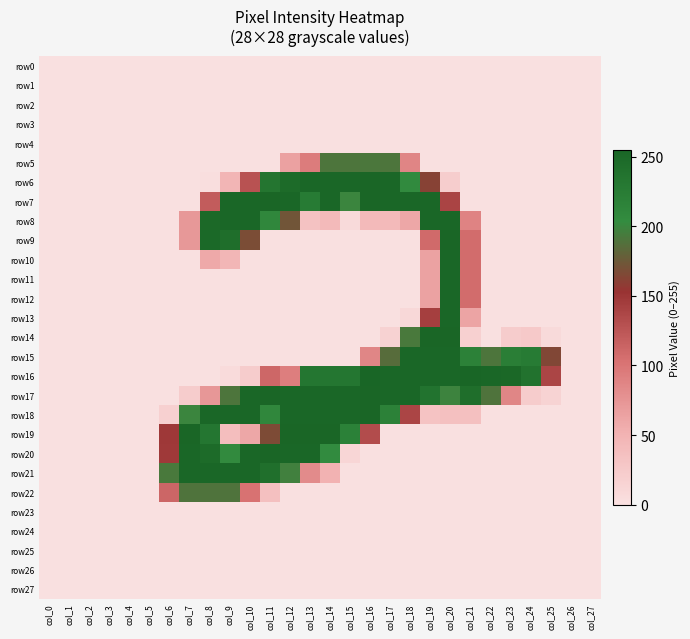

Reading left to right, list all the values displayed in this chart.

row0: col_0=0	col_1=0	col_2=0	col_3=0	col_4=0	col_5=0	col_6=0	col_7=0	col_8=0	col_9=0	col_10=0	col_11=0	col_12=0	col_13=0	col_14=0	col_15=0	col_16=0	col_17=0	col_18=0	col_19=0	col_20=0	col_21=0	col_22=0	col_23=0	col_24=0	col_25=0	col_26=0	col_27=0
row1: col_0=0	col_1=0	col_2=0	col_3=0	col_4=0	col_5=0	col_6=0	col_7=0	col_8=0	col_9=0	col_10=0	col_11=0	col_12=0	col_13=0	col_14=0	col_15=0	col_16=0	col_17=0	col_18=0	col_19=0	col_20=0	col_21=0	col_22=0	col_23=0	col_24=0	col_25=0	col_26=0	col_27=0
row2: col_0=0	col_1=0	col_2=0	col_3=0	col_4=0	col_5=0	col_6=0	col_7=0	col_8=0	col_9=0	col_10=0	col_11=0	col_12=0	col_13=0	col_14=0	col_15=0	col_16=0	col_17=0	col_18=0	col_19=0	col_20=0	col_21=0	col_22=0	col_23=0	col_24=0	col_25=0	col_26=0	col_27=0
row3: col_0=0	col_1=0	col_2=0	col_3=0	col_4=0	col_5=0	col_6=0	col_7=0	col_8=0	col_9=0	col_10=0	col_11=0	col_12=0	col_13=0	col_14=0	col_15=0	col_16=0	col_17=0	col_18=0	col_19=0	col_20=0	col_21=0	col_22=0	col_23=0	col_24=0	col_25=0	col_26=0	col_27=0
row4: col_0=0	col_1=0	col_2=0	col_3=0	col_4=0	col_5=0	col_6=0	col_7=0	col_8=0	col_9=0	col_10=0	col_11=0	col_12=0	col_13=0	col_14=0	col_15=0	col_16=0	col_17=0	col_18=0	col_19=0	col_20=0	col_21=0	col_22=0	col_23=0	col_24=0	col_25=0	col_26=0	col_27=0
row5: col_0=0	col_1=0	col_2=0	col_3=0	col_4=0	col_5=0	col_6=0	col_7=0	col_8=0	col_9=0	col_10=0	col_11=0	col_12=65	col_13=94	col_14=191	col_15=191	col_16=192	col_17=191	col_18=87	col_19=0	col_20=0	col_21=0	col_22=0	col_23=0	col_24=0	col_25=0	col_26=0	col_27=0
row6: col_0=0	col_1=0	col_2=0	col_3=0	col_4=0	col_5=0	col_6=0	col_7=0	col_8=2	col_9=48	col_10=128	col_11=234	col_12=248	col_13=253	col_14=253	col_15=253	col_16=254	col_17=253	col_18=207	col_19=162	col_20=21	col_21=0	col_22=0	col_23=0	col_24=0	col_25=0	col_26=0	col_27=0
row7: col_0=0	col_1=0	col_2=0	col_3=0	col_4=0	col_5=0	col_6=0	col_7=0	col_8=120	col_9=253	col_10=253	col_11=254	col_12=253	col_13=227	col_14=253	col_15=200	col_16=254	col_17=253	col_18=253	col_19=253	col_20=139	col_21=0	col_22=0	col_23=0	col_24=0	col_25=0	col_26=0	col_27=0
row8: col_0=0	col_1=0	col_2=0	col_3=0	col_4=0	col_5=0	col_6=0	col_7=72	col_8=250	col_9=253	col_10=253	col_11=210	col_12=173	col_13=33	col_14=42	col_15=7	col_16=42	col_17=42	col_18=60	col_19=253	col_20=253	col_21=89	col_22=0	col_23=0	col_24=0	col_25=0	col_26=0	col_27=0
row9: col_0=0	col_1=0	col_2=0	col_3=0	col_4=0	col_5=0	col_6=0	col_7=72	col_8=251	col_9=244	col_10=168	col_11=0	col_12=0	col_13=0	col_14=0	col_15=0	col_16=0	col_17=0	col_18=0	col_19=109	col_20=254	col_21=107	col_22=0	col_23=0	col_24=0	col_25=0	col_26=0	col_27=0
row10: col_0=0	col_1=0	col_2=0	col_3=0	col_4=0	col_5=0	col_6=0	col_7=0	col_8=58	col_9=47	col_10=0	col_11=0	col_12=0	col_13=0	col_14=0	col_15=0	col_16=0	col_17=0	col_18=0	col_19=64	col_20=253	col_21=107	col_22=0	col_23=0	col_24=0	col_25=0	col_26=0	col_27=0
row11: col_0=0	col_1=0	col_2=0	col_3=0	col_4=0	col_5=0	col_6=0	col_7=0	col_8=0	col_9=0	col_10=0	col_11=0	col_12=0	col_13=0	col_14=0	col_15=0	col_16=0	col_17=0	col_18=0	col_19=64	col_20=253	col_21=107	col_22=0	col_23=0	col_24=0	col_25=0	col_26=0	col_27=0
row12: col_0=0	col_1=0	col_2=0	col_3=0	col_4=0	col_5=0	col_6=0	col_7=0	col_8=0	col_9=0	col_10=0	col_11=0	col_12=0	col_13=0	col_14=0	col_15=0	col_16=0	col_17=0	col_18=0	col_19=64	col_20=253	col_21=107	col_22=0	col_23=0	col_24=0	col_25=0	col_26=0	col_27=0
row13: col_0=0	col_1=0	col_2=0	col_3=0	col_4=0	col_5=0	col_6=0	col_7=0	col_8=0	col_9=0	col_10=0	col_11=0	col_12=0	col_13=0	col_14=0	col_15=0	col_16=0	col_17=0	col_18=9	col_19=143	col_20=253	col_21=62	col_22=0	col_23=0	col_24=0	col_25=0	col_26=0	col_27=0
row14: col_0=0	col_1=0	col_2=0	col_3=0	col_4=0	col_5=0	col_6=0	col_7=0	col_8=0	col_9=0	col_10=0	col_11=0	col_12=0	col_13=0	col_14=0	col_15=0	col_16=0	col_17=15	col_18=193	col_19=254	col_20=254	col_21=18	col_22=0	col_23=22	col_24=25	col_25=7	col_26=0	col_27=0
row15: col_0=0	col_1=0	col_2=0	col_3=0	col_4=0	col_5=0	col_6=0	col_7=0	col_8=0	col_9=0	col_10=0	col_11=0	col_12=0	col_13=0	col_14=0	col_15=0	col_16=86	col_17=186	col_18=253	col_19=253	col_20=253	col_21=218	col_22=191	col_23=222	col_24=227	col_25=165	col_26=0	col_27=0
row16: col_0=0	col_1=0	col_2=0	col_3=0	col_4=0	col_5=0	col_6=0	col_7=0	col_8=0	col_9=6	col_10=22	col_11=111	col_12=93	col_13=233	col_14=233	col_15=233	col_16=255	col_17=253	col_18=253	col_19=253	col_20=253	col_21=255	col_22=253	col_23=252	col_24=238	col_25=138	col_26=0	col_27=0
row17: col_0=0	col_1=0	col_2=0	col_3=0	col_4=0	col_5=0	col_6=0	col_7=22	col_8=73	col_9=191	col_10=253	col_11=254	col_12=253	col_13=253	col_14=253	col_15=253	col_16=254	col_17=253	col_18=253	col_19=237	col_20=199	col_21=244	col_22=190	col_23=86	col_24=22	col_25=14	col_26=0	col_27=0
row18: col_0=0	col_1=0	col_2=0	col_3=0	col_4=0	col_5=0	col_6=18	col_7=200	col_8=253	col_9=253	col_10=253	col_11=210	col_12=253	col_13=253	col_14=253	col_15=253	col_16=254	col_17=218	col_18=138	col_19=32	col_20=35	col_21=35	col_22=0	col_23=0	col_24=0	col_25=0	col_26=0	col_27=0
row19: col_0=0	col_1=0	col_2=0	col_3=0	col_4=0	col_5=0	col_6=149	col_7=254	col_8=233	col_9=38	col_10=60	col_11=167	col_12=254	col_13=254	col_14=254	col_15=219	col_16=133	col_17=0	col_18=0	col_19=0	col_20=0	col_21=0	col_22=0	col_23=0	col_24=0	col_25=0	col_26=0	col_27=0
row20: col_0=0	col_1=0	col_2=0	col_3=0	col_4=0	col_5=0	col_6=148	col_7=253	col_8=248	col_9=206	col_10=253	col_11=254	col_12=253	col_13=253	col_14=205	col_15=11	col_16=0	col_17=0	col_18=0	col_19=0	col_20=0	col_21=0	col_22=0	col_23=0	col_24=0	col_25=0	col_26=0	col_27=0
row21: col_0=0	col_1=0	col_2=0	col_3=0	col_4=0	col_5=0	col_6=193	col_7=253	col_8=253	col_9=253	col_10=253	col_11=242	col_12=197	col_13=82	col_14=51	col_15=0	col_16=0	col_17=0	col_18=0	col_19=0	col_20=0	col_21=0	col_22=0	col_23=0	col_24=0	col_25=0	col_26=0	col_27=0
row22: col_0=0	col_1=0	col_2=0	col_3=0	col_4=0	col_5=0	col_6=112	col_7=190	col_8=190	col_9=190	col_10=102	col_11=36	col_12=0	col_13=0	col_14=0	col_15=0	col_16=0	col_17=0	col_18=0	col_19=0	col_20=0	col_21=0	col_22=0	col_23=0	col_24=0	col_25=0	col_26=0	col_27=0
row23: col_0=0	col_1=0	col_2=0	col_3=0	col_4=0	col_5=0	col_6=0	col_7=0	col_8=0	col_9=0	col_10=0	col_11=0	col_12=0	col_13=0	col_14=0	col_15=0	col_16=0	col_17=0	col_18=0	col_19=0	col_20=0	col_21=0	col_22=0	col_23=0	col_24=0	col_25=0	col_26=0	col_27=0
row24: col_0=0	col_1=0	col_2=0	col_3=0	col_4=0	col_5=0	col_6=0	col_7=0	col_8=0	col_9=0	col_10=0	col_11=0	col_12=0	col_13=0	col_14=0	col_15=0	col_16=0	col_17=0	col_18=0	col_19=0	col_20=0	col_21=0	col_22=0	col_23=0	col_24=0	col_25=0	col_26=0	col_27=0
row25: col_0=0	col_1=0	col_2=0	col_3=0	col_4=0	col_5=0	col_6=0	col_7=0	col_8=0	col_9=0	col_10=0	col_11=0	col_12=0	col_13=0	col_14=0	col_15=0	col_16=0	col_17=0	col_18=0	col_19=0	col_20=0	col_21=0	col_22=0	col_23=0	col_24=0	col_25=0	col_26=0	col_27=0
row26: col_0=0	col_1=0	col_2=0	col_3=0	col_4=0	col_5=0	col_6=0	col_7=0	col_8=0	col_9=0	col_10=0	col_11=0	col_12=0	col_13=0	col_14=0	col_15=0	col_16=0	col_17=0	col_18=0	col_19=0	col_20=0	col_21=0	col_22=0	col_23=0	col_24=0	col_25=0	col_26=0	col_27=0
row27: col_0=0	col_1=0	col_2=0	col_3=0	col_4=0	col_5=0	col_6=0	col_7=0	col_8=0	col_9=0	col_10=0	col_11=0	col_12=0	col_13=0	col_14=0	col_15=0	col_16=0	col_17=0	col_18=0	col_19=0	col_20=0	col_21=0	col_22=0	col_23=0	col_24=0	col_25=0	col_26=0	col_27=0